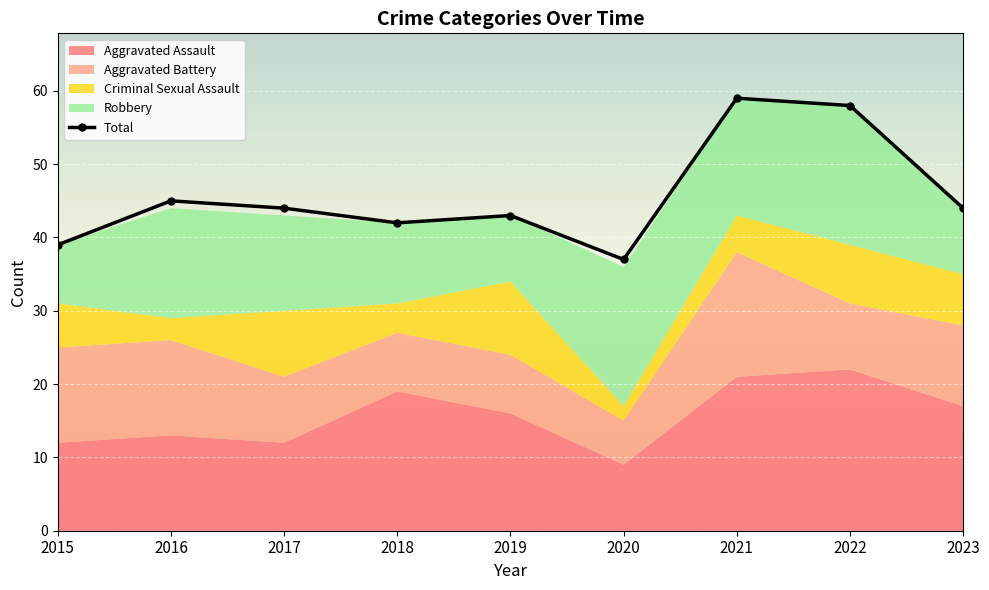

True or false: there are more than 0 points higher than both neighbors.

True